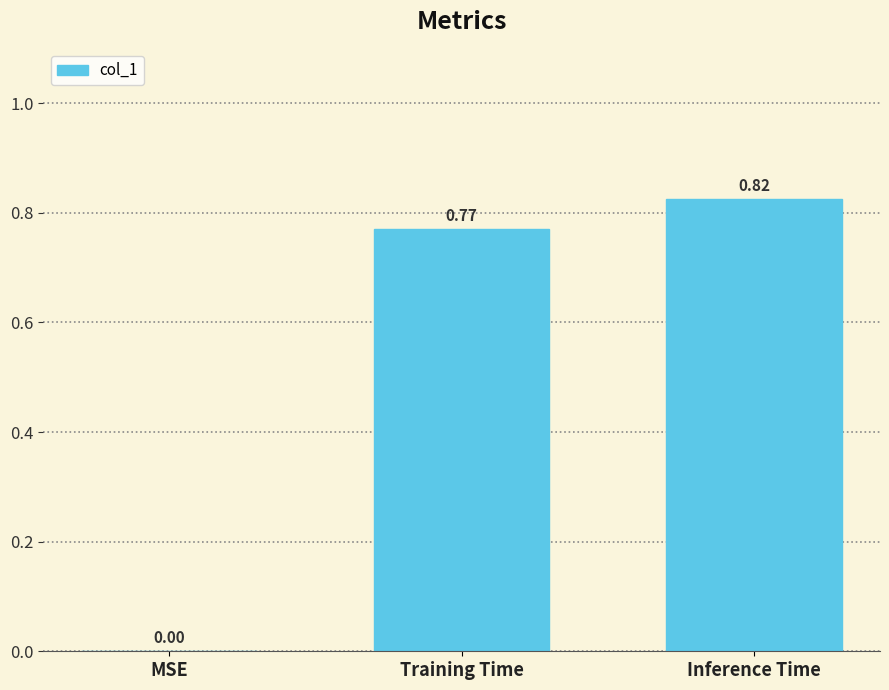

At which label is the value closest to 0?

MSE